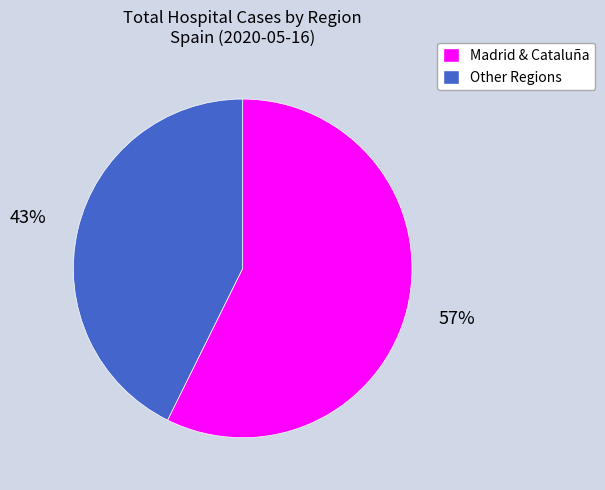

To the nearest percent, what is the average slice percentage?

50%